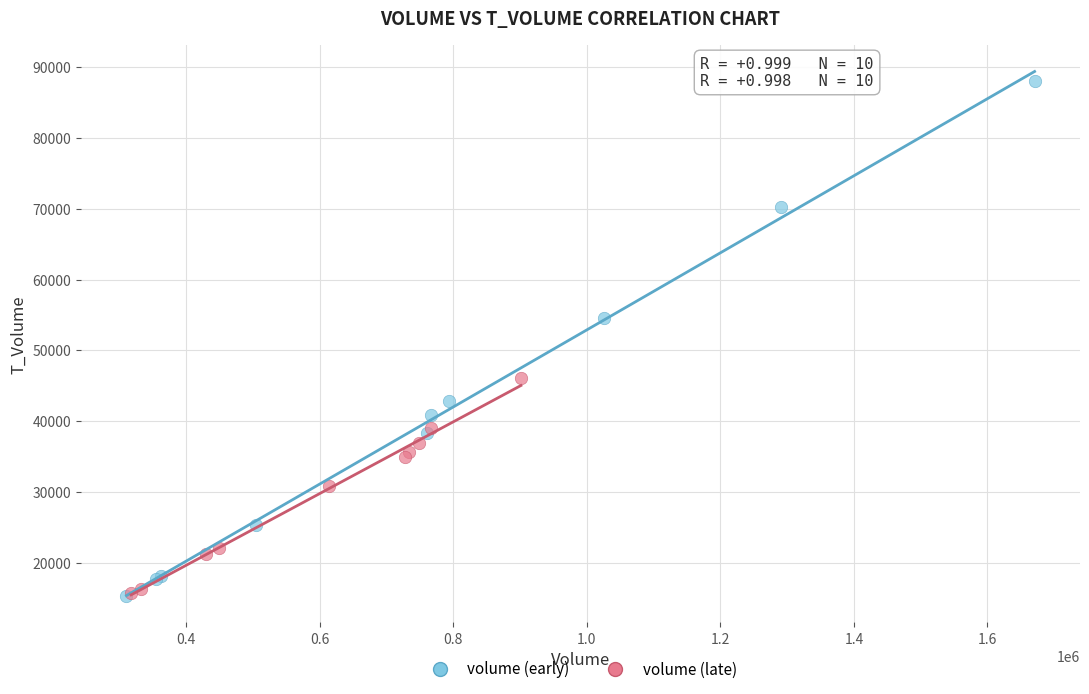

Which series reaches the maximum Y coordinate?

volume (early)